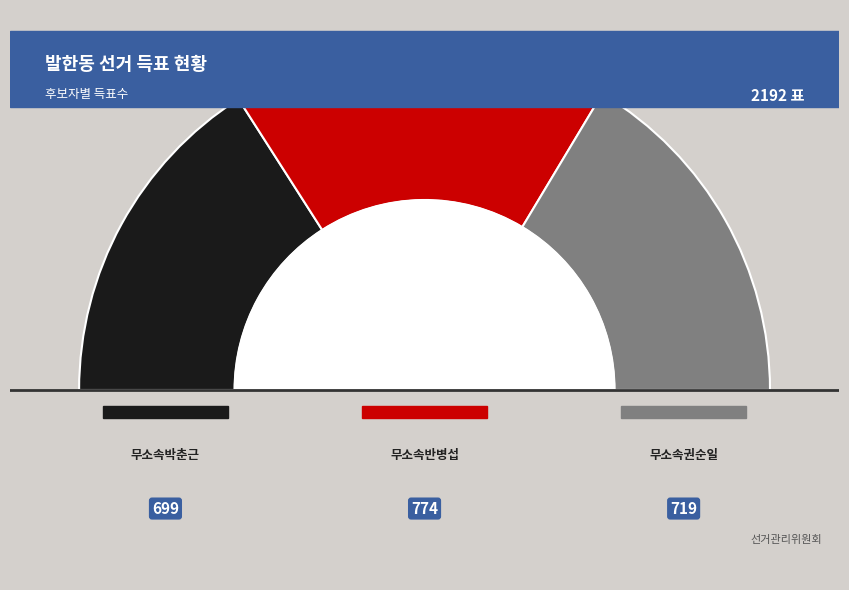

Rank the categories by value from highest to lowest.

무소속반병섭, 무소속권순일, 무소속박춘근